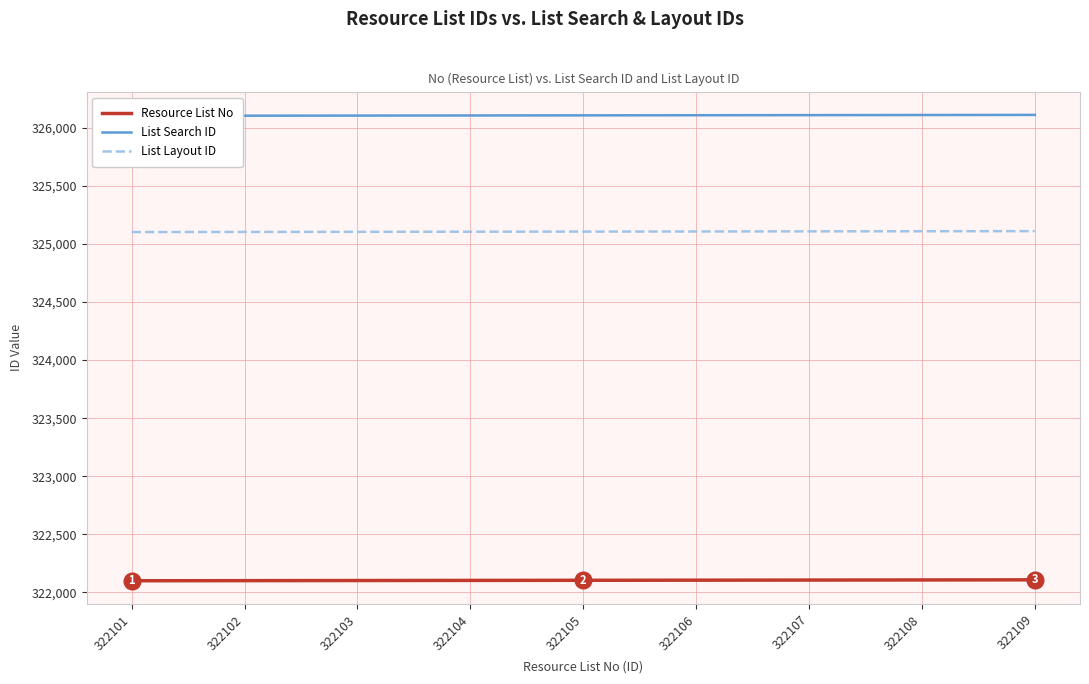

Which series has the largest total across all categories?

List Search ID